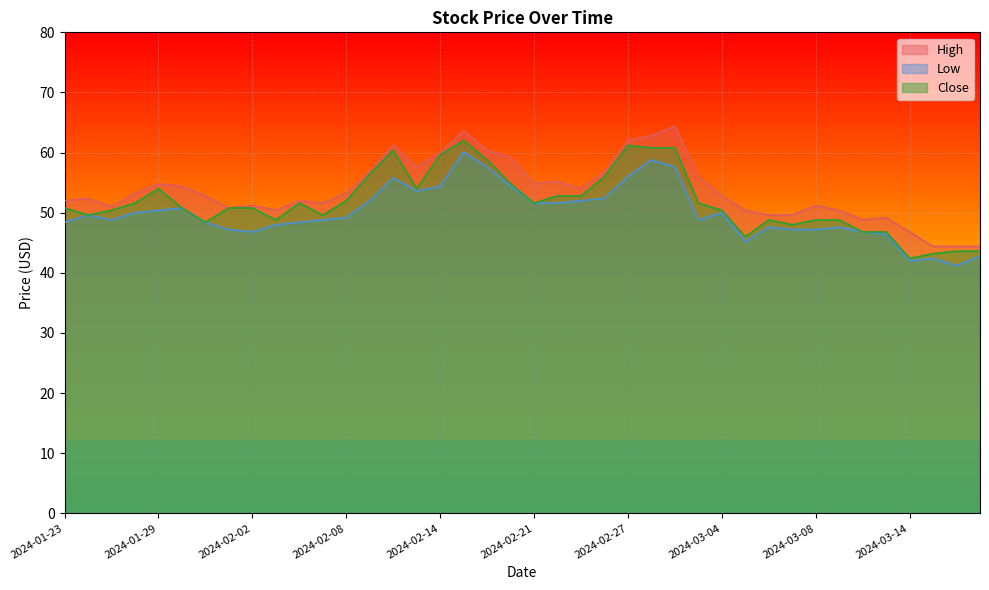

Is the value of Close at 2024-02-05 greater than the value of High at 2024-02-28?

No